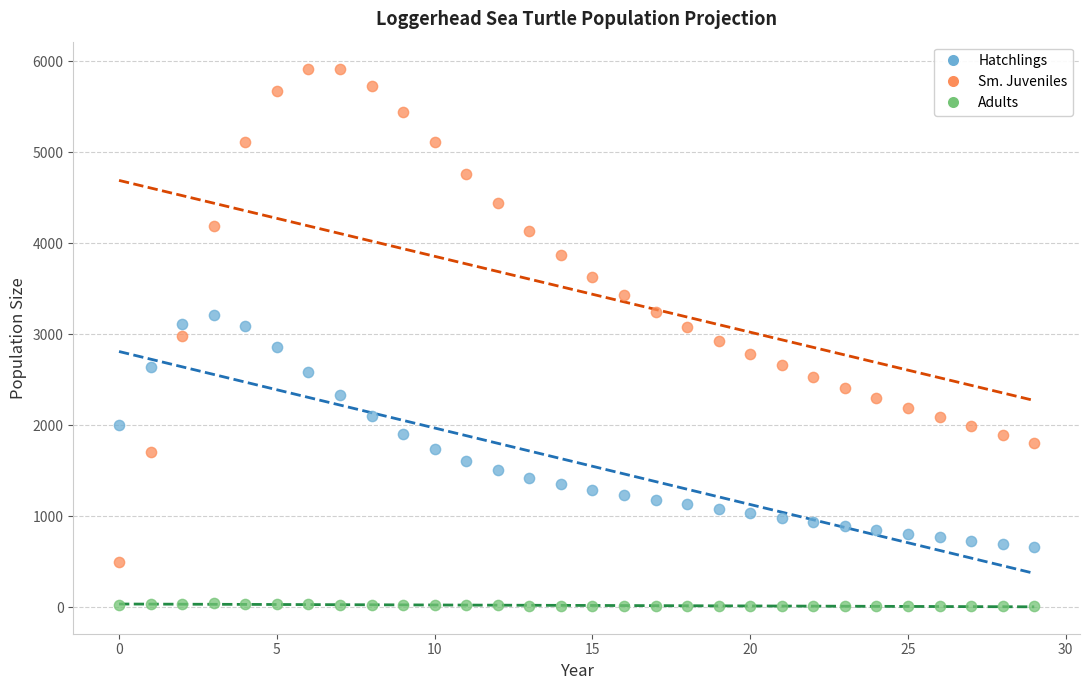

Which series has the widest spread of Y values?

Sm. Juveniles